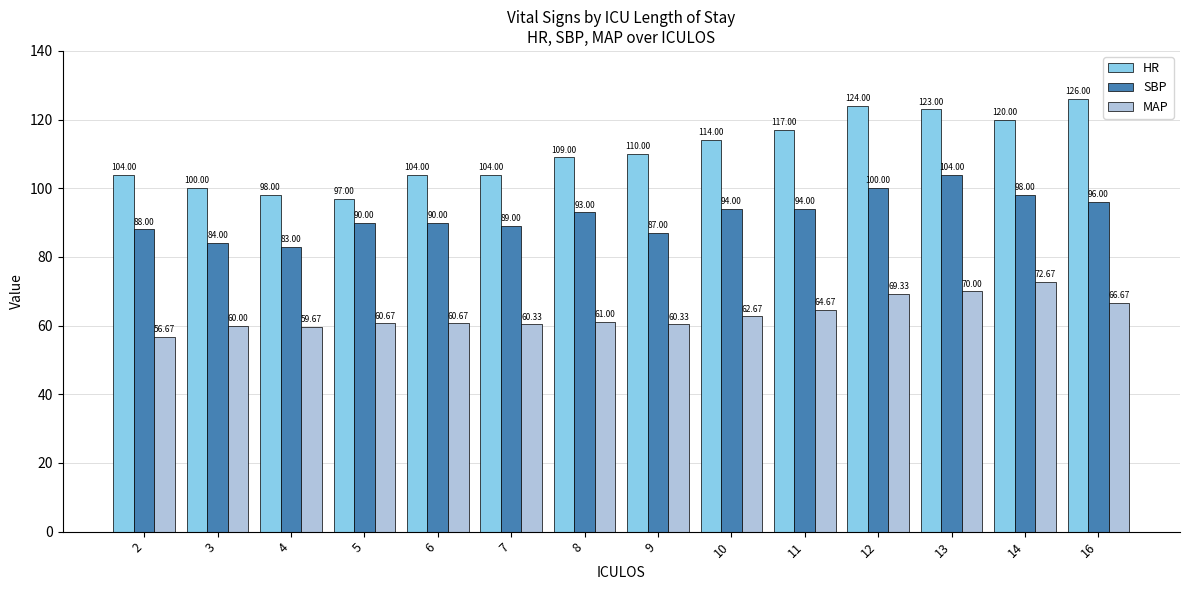

The value of SBP at 10 is 94.0. True or false?

True